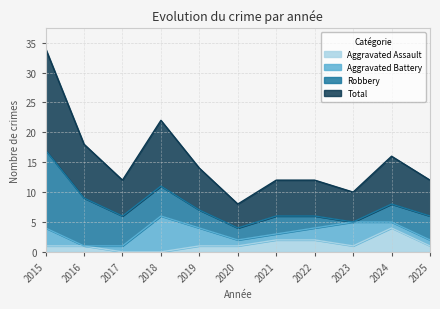

What is the difference between the second highest and second lowest values in the Total series?

6